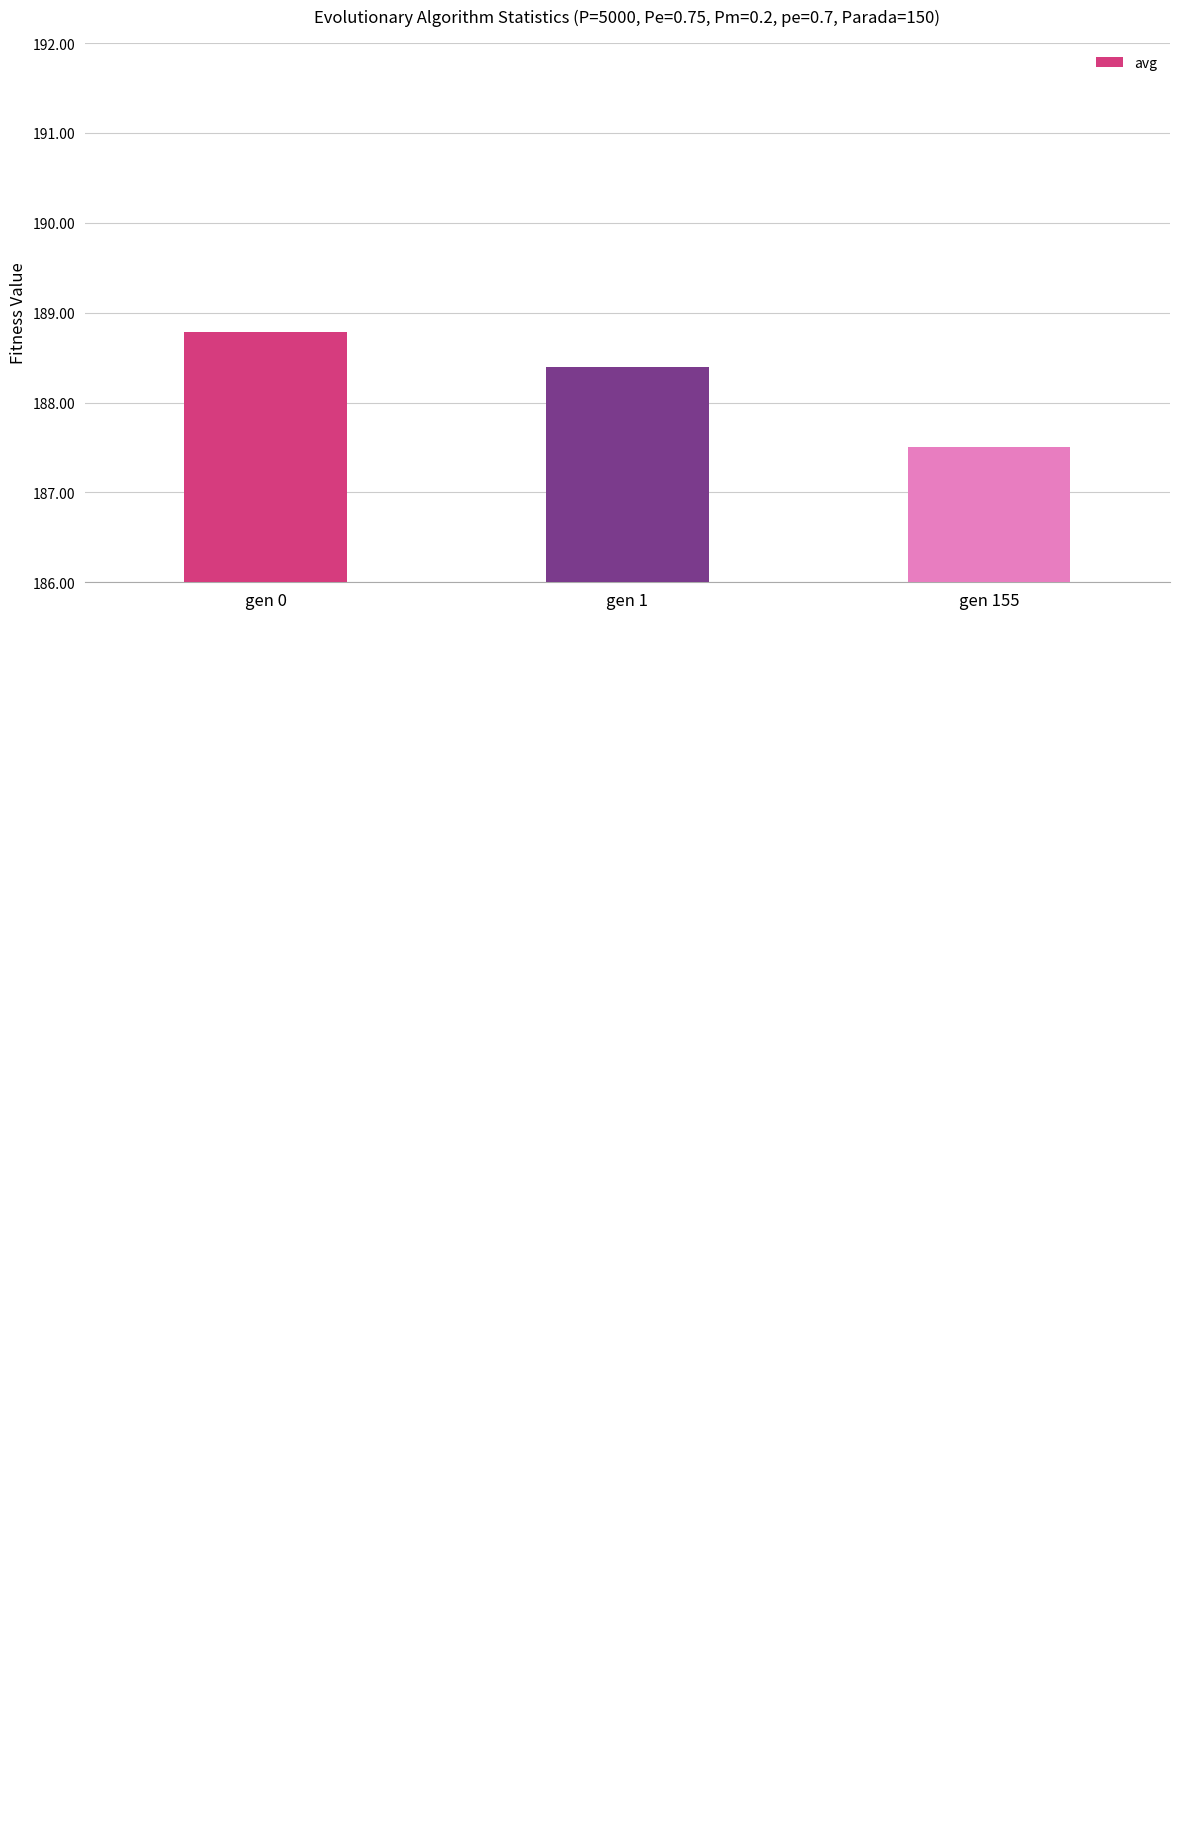

Which has a higher value, gen 1 or gen 155?

gen 1